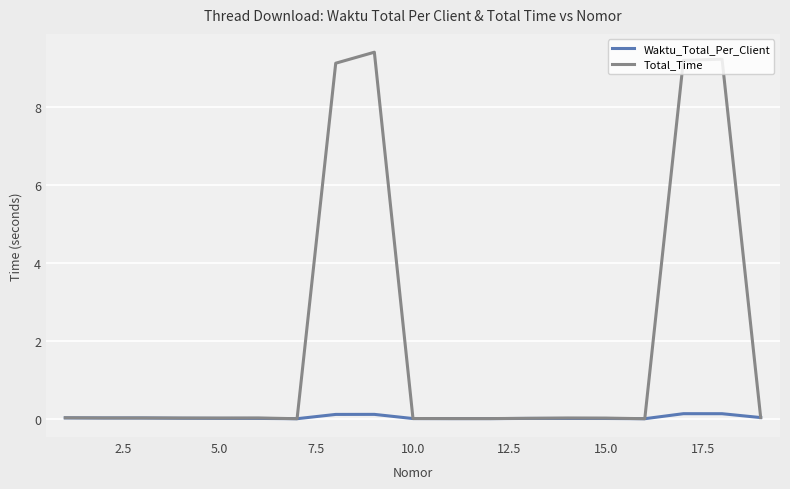

What is the sum of all Total_Time values?

37.2